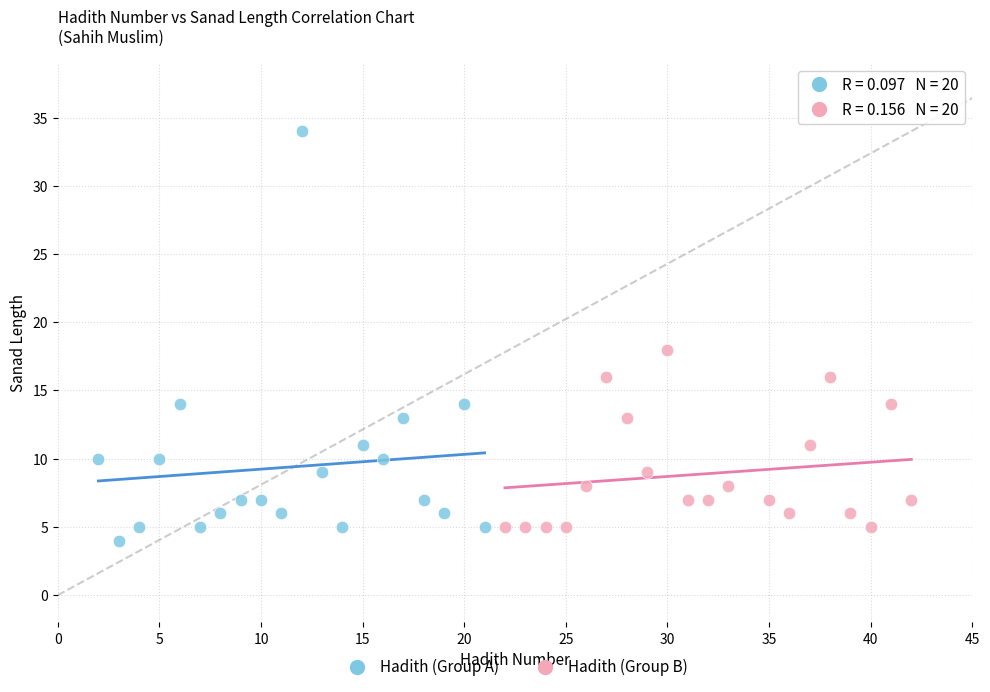

Which series has the largest Y range (max minus min)?

Hadith (Group A)